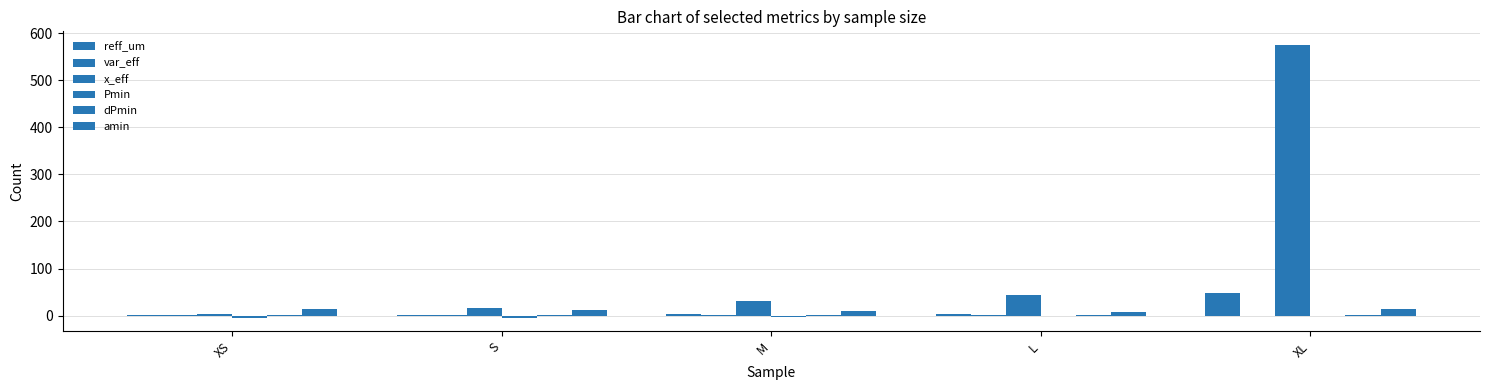

How many data points does each series have?

5